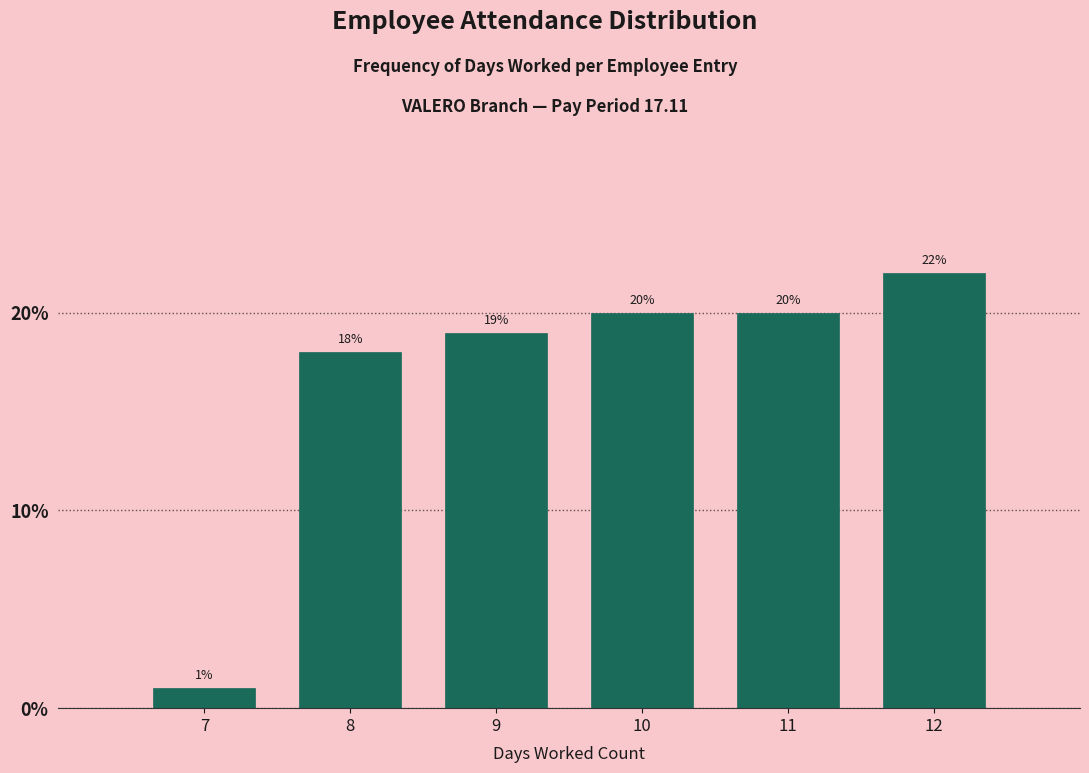

Reading right to left, what are all the values shown in this chart?

12=22	11=20	10=20	9=19	8=18	7=1